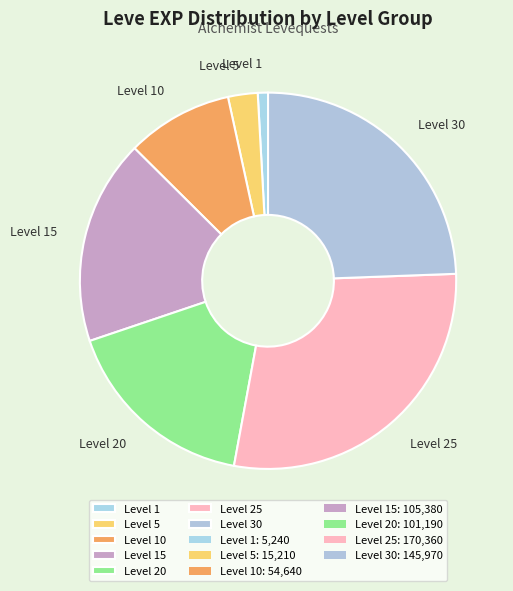

How many slices are in this pie chart?

7